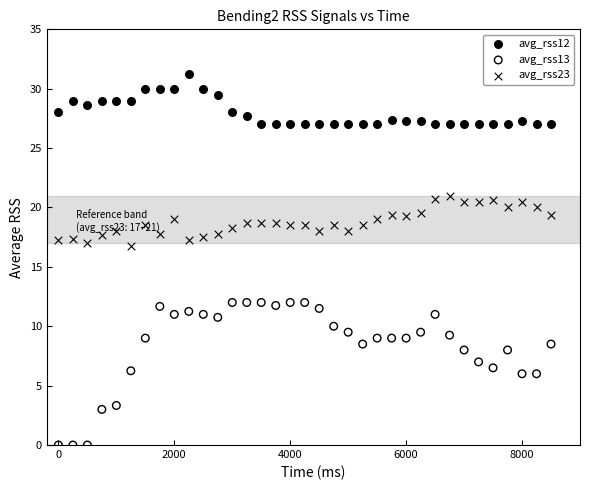

Which series contains the highest Y value?

avg_rss12